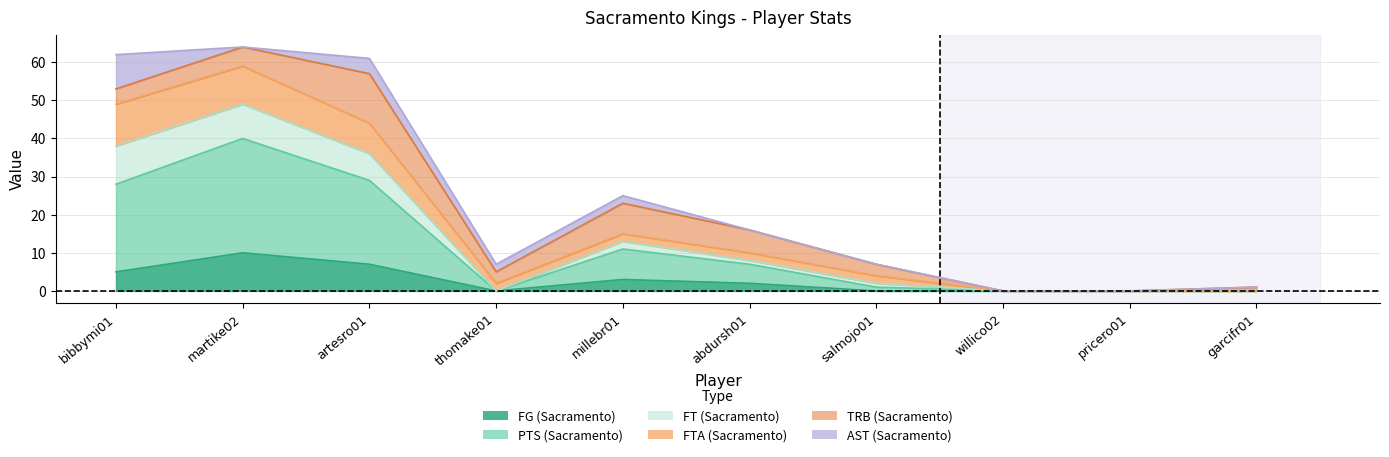

Where is the first local maximum for PTS (Sacramento)?

martike02